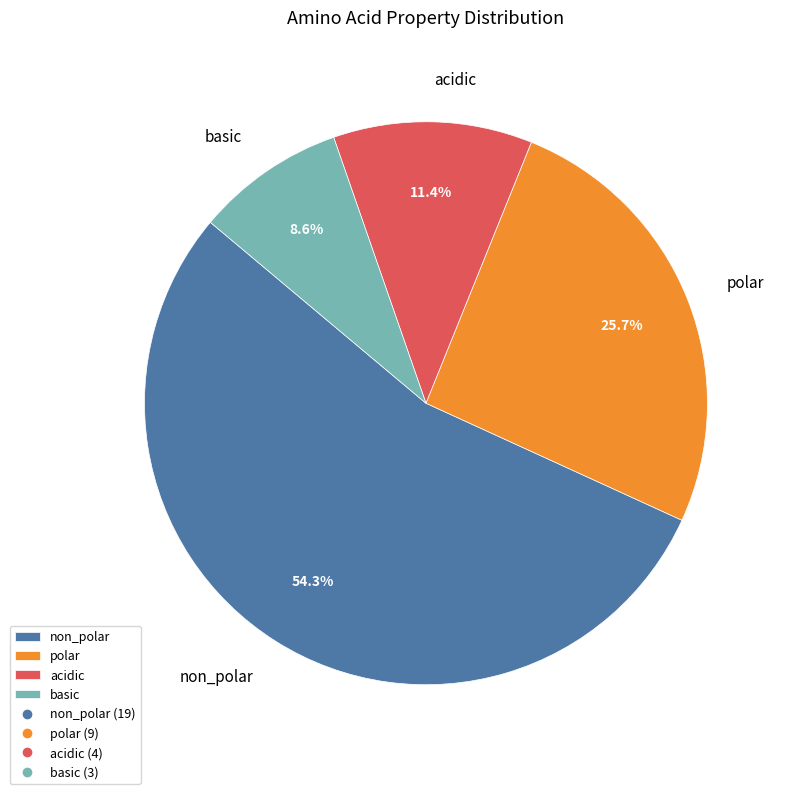

What percentage is the polar slice, to the nearest percent?

26%